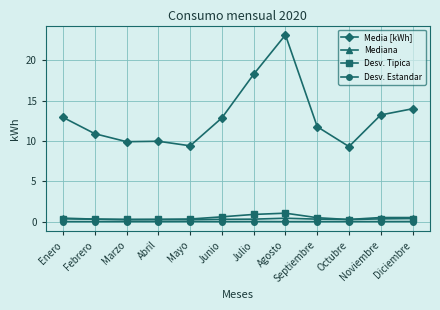

True or false: Desv. Tipica and Desv. Estandar intersect in this chart.

False